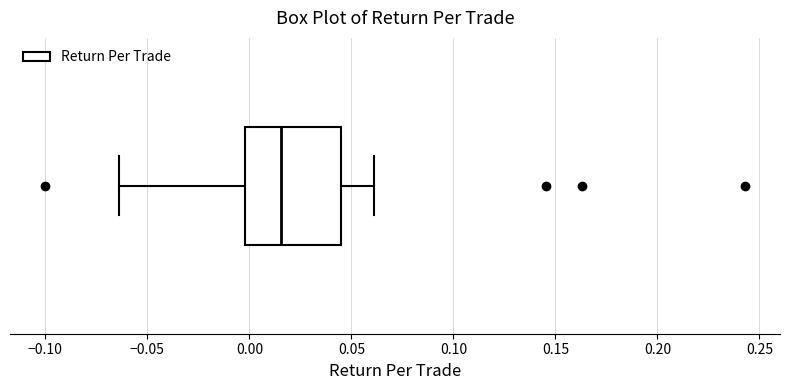

Transcribe this box plot: give where the median line is, the range the box spans, and where the two whiskers end, as read against the x-axis. The values are not printed on the chart, so give them approximately, as read against the axis.

median 0.015, box 0.000 to 0.045, whiskers -0.065 to 0.060